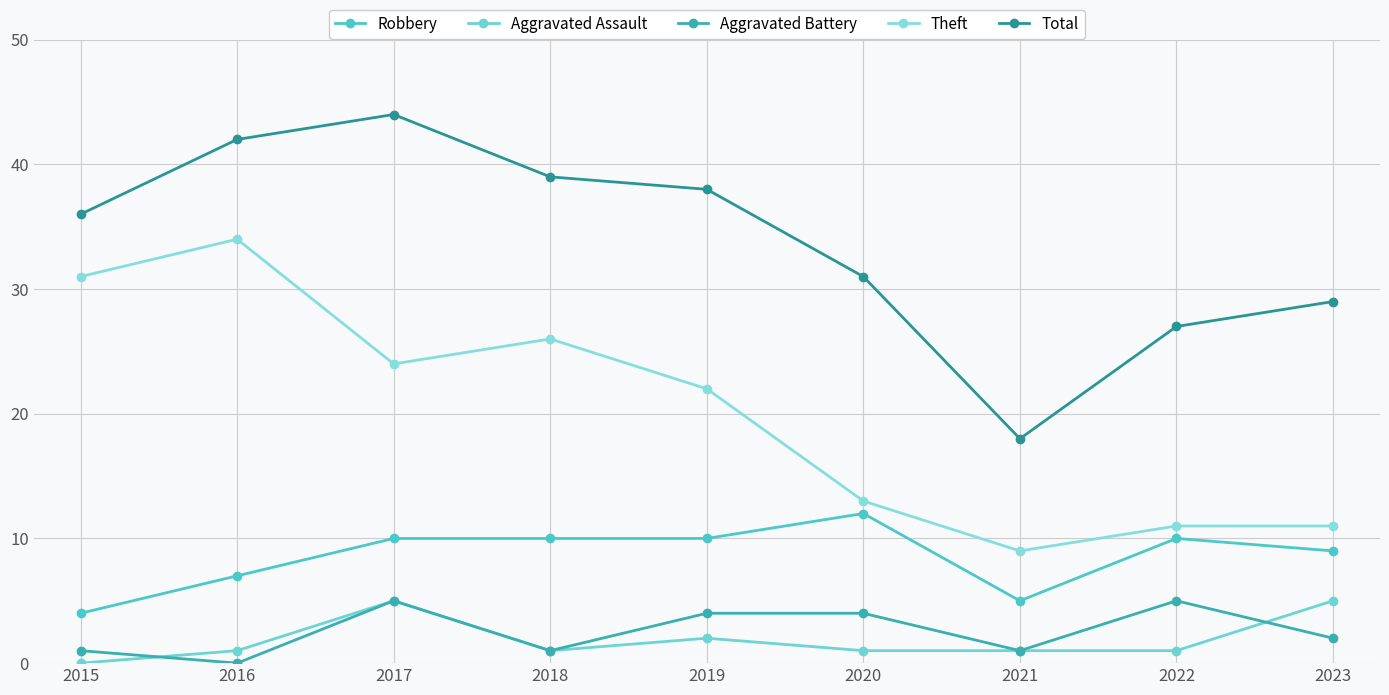

Which series has the largest total across all categories?

Total